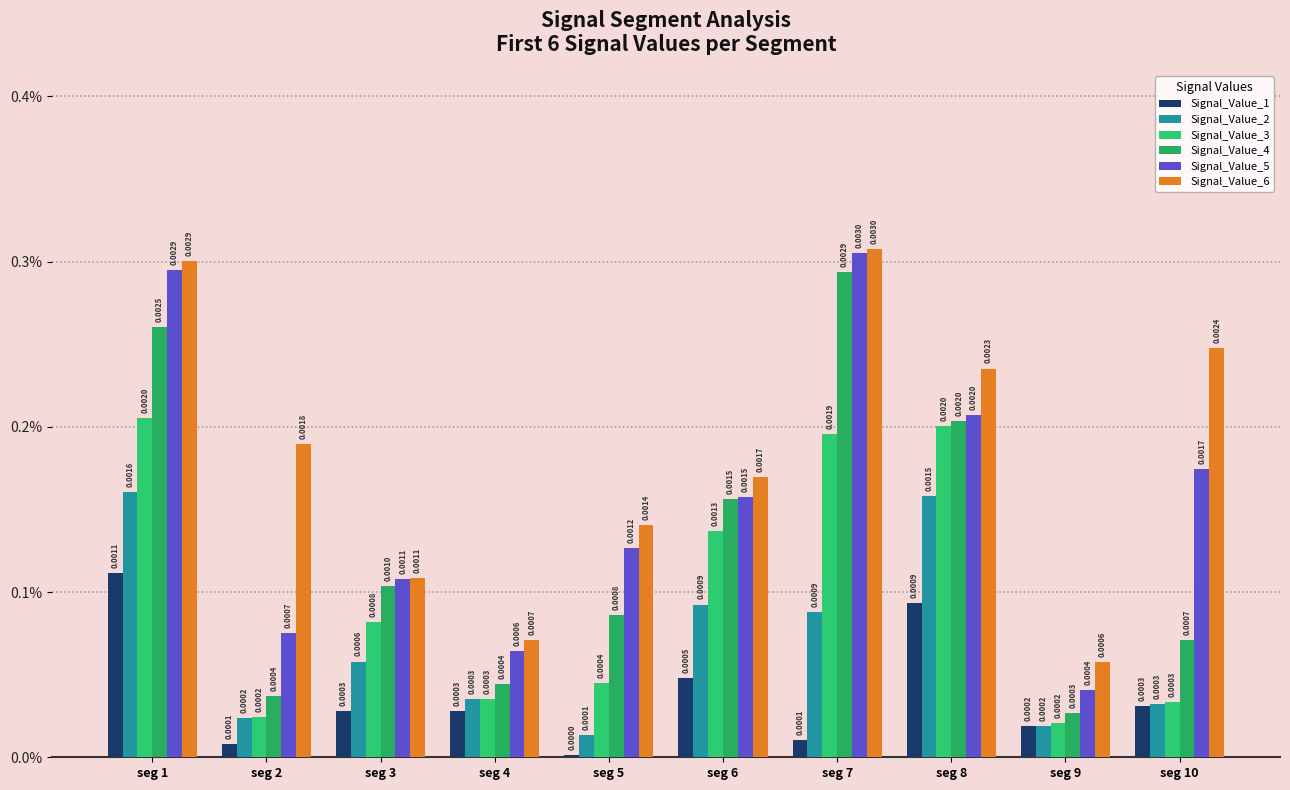

True or false: Signal_Value_2 has a value of 0.0 at seg 10.

True